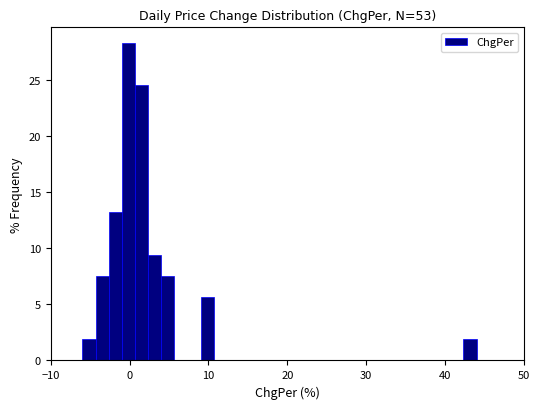

Around what value on the x-axis is the tallest bar? Give the approximate position of its centre, as read against the axis.

0